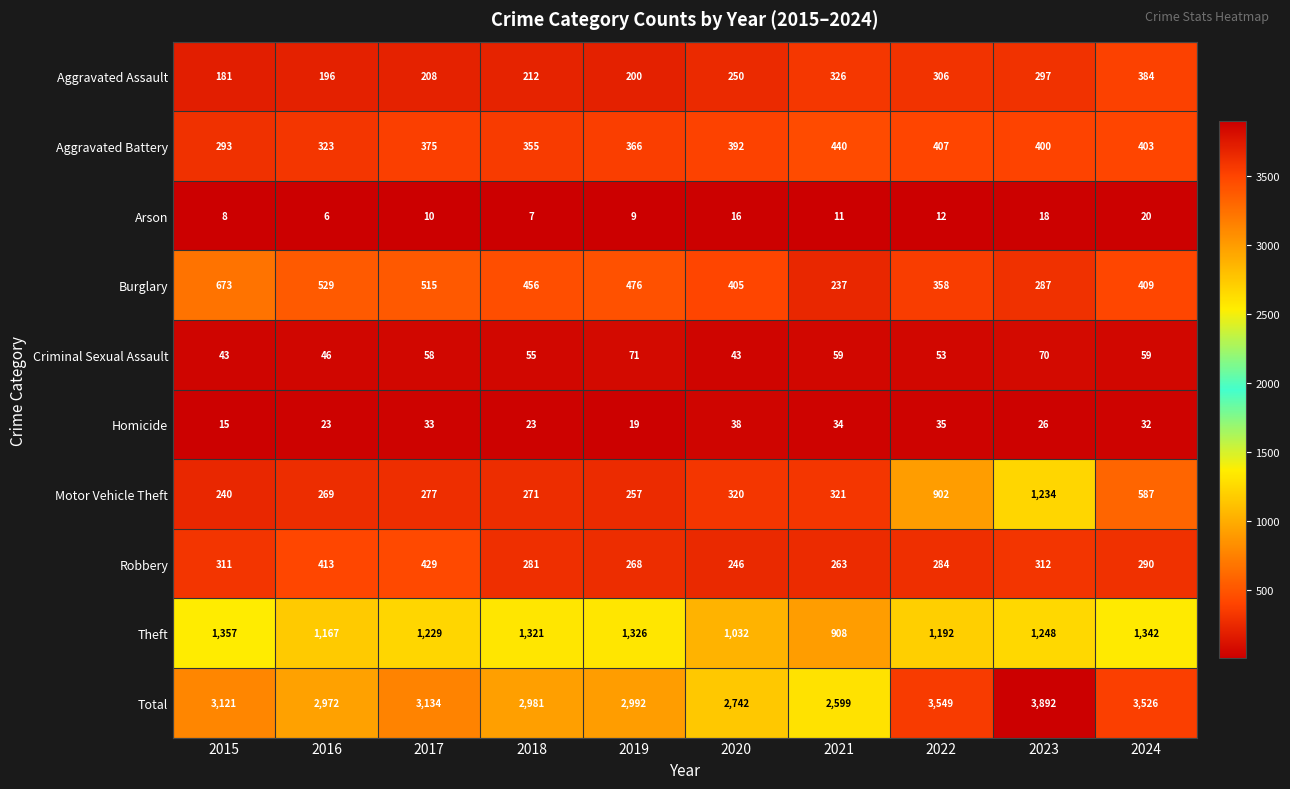

Is it true that Aggravated Assault equals 156 at 2023?

False